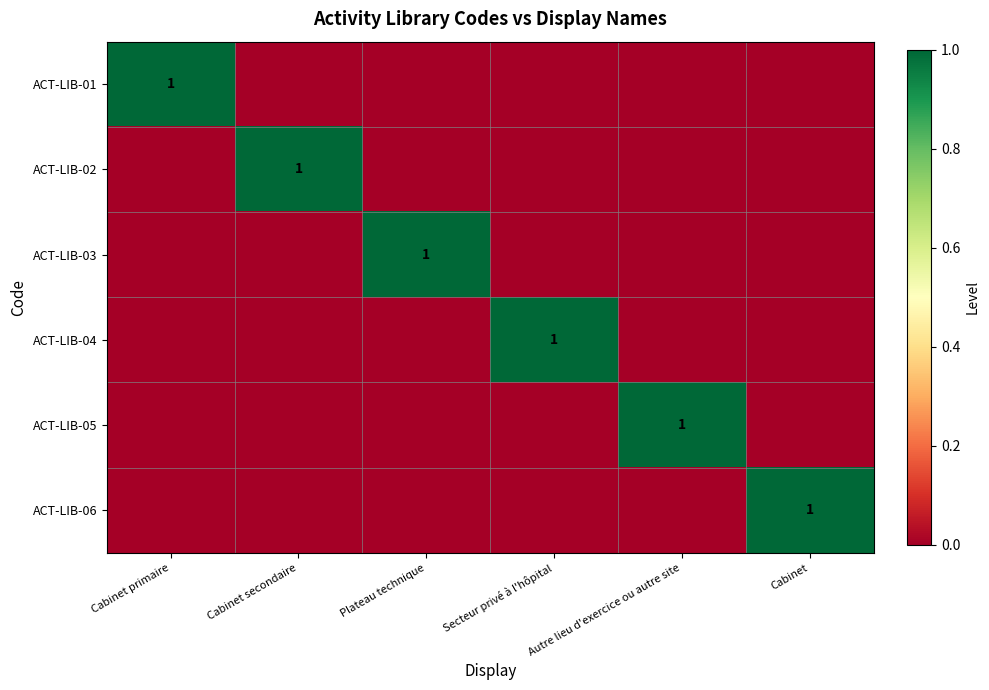

The value of ACT-LIB-01 at Cabinet primaire is 1. True or false?

True